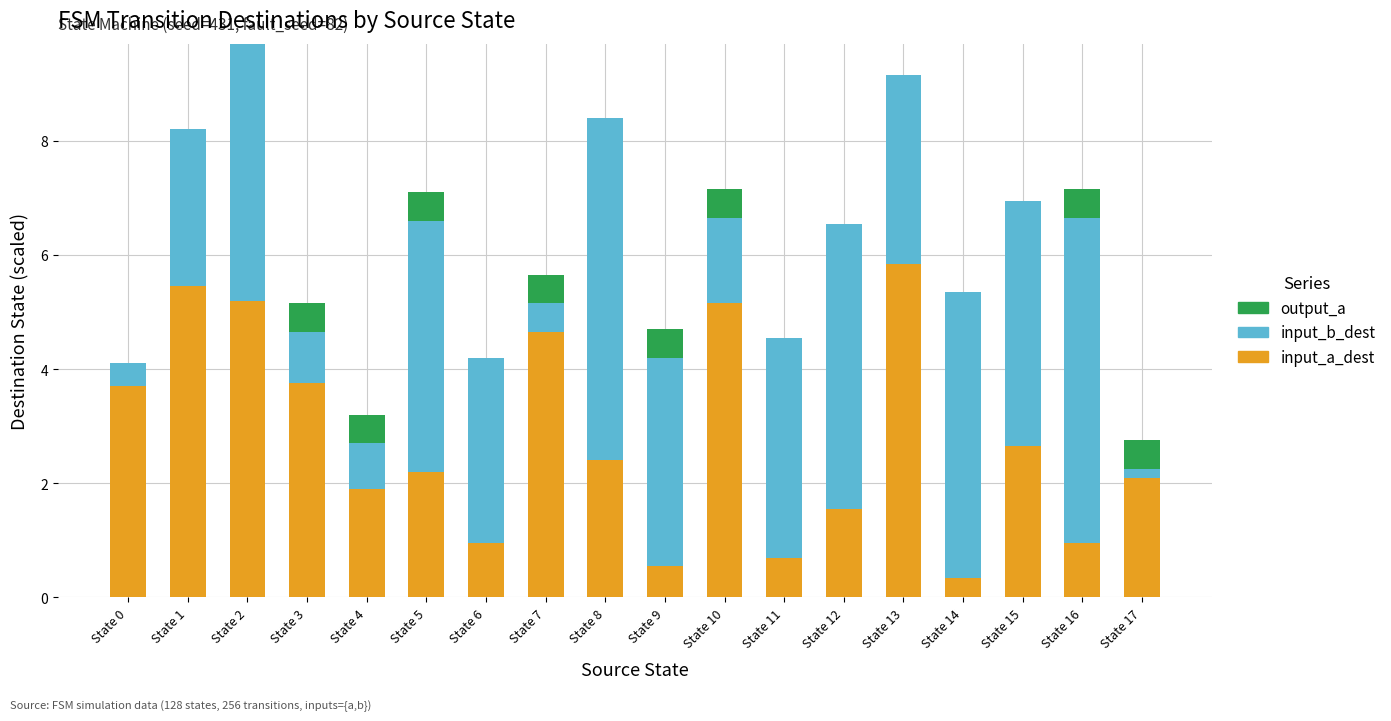

What is the total value across all series at State 7?

5.7